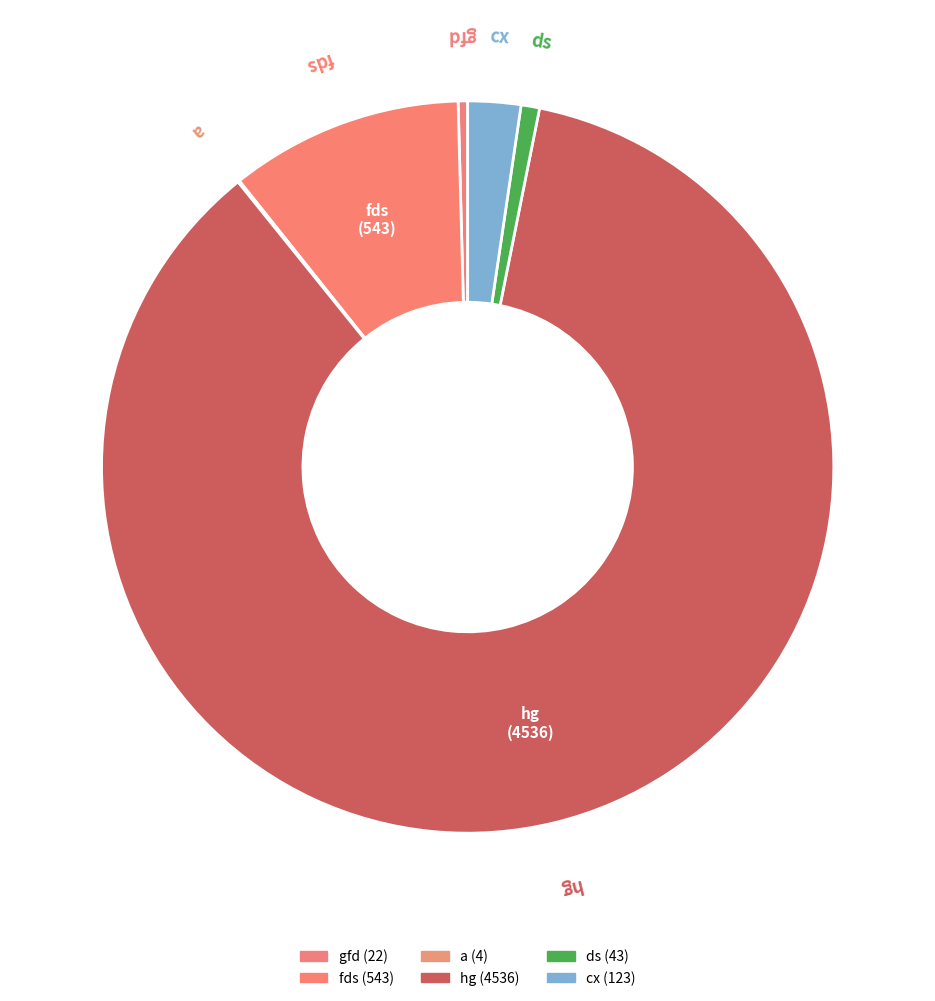

To the nearest percent, what is the average slice percentage?

17%